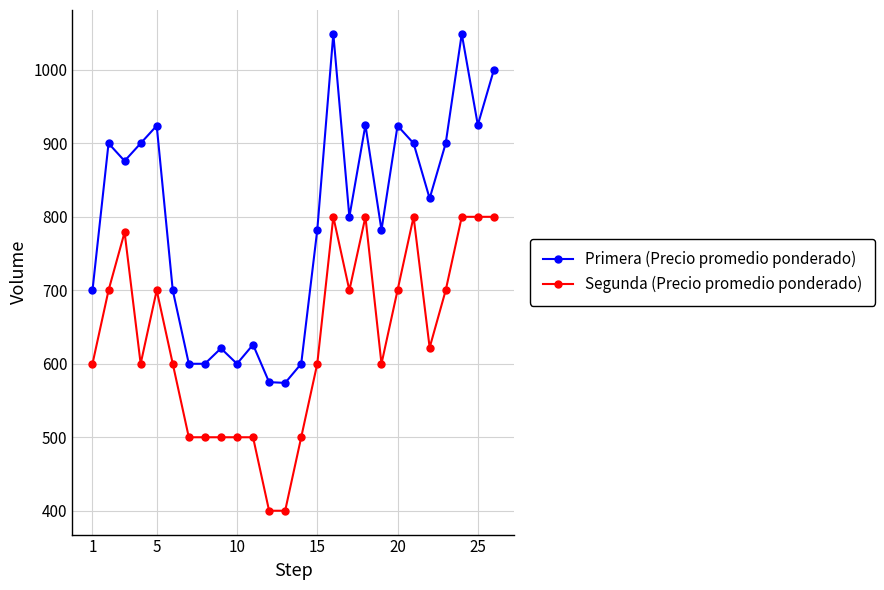

At how many categories does at least one series exceed 675?

18